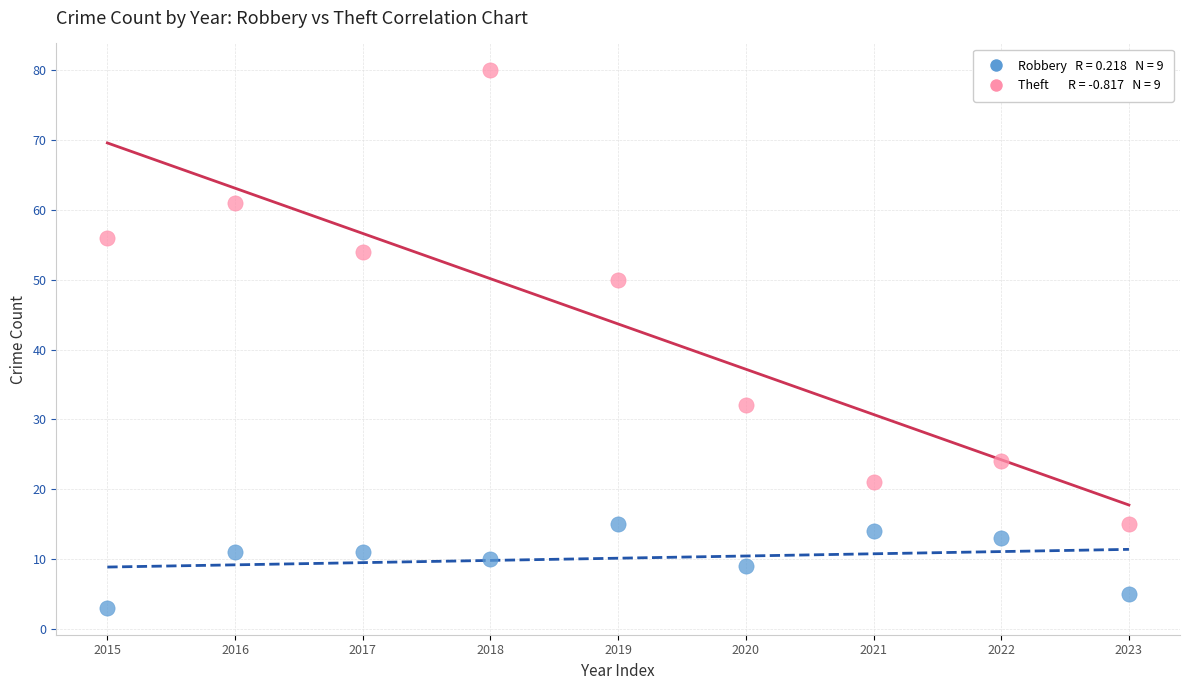

Across all data points, what is the range of Y values (max minus min)?

77